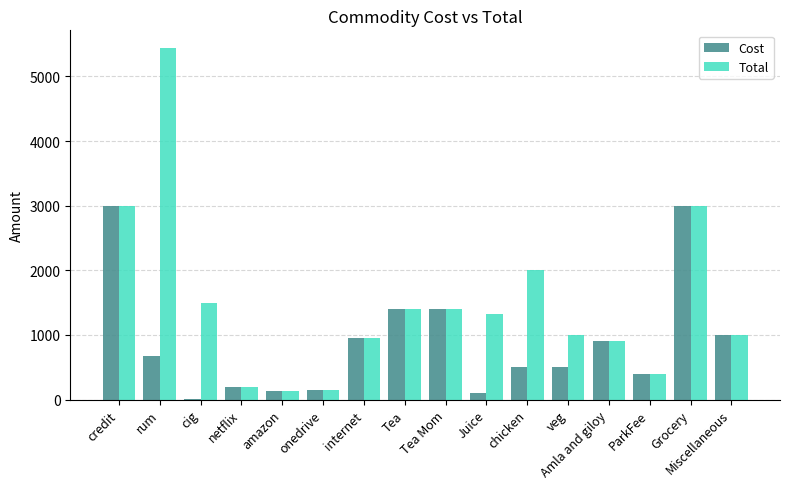

Between chicken and Miscellaneous, which series saw the biggest shift?

Total